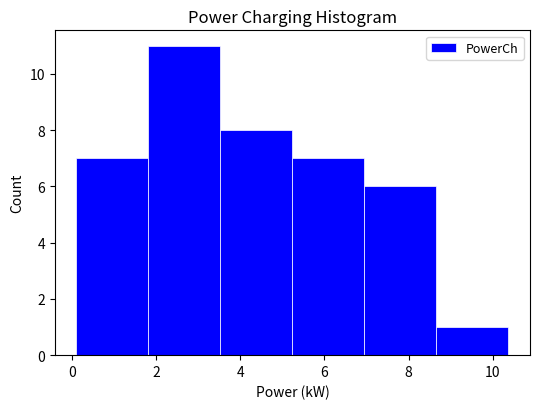

What is the height of the bar covering 8.6 to 10.4 on the x-axis? Neither the bar edges nor the heights are printed on the chart, so give them approximately, as read against the axes.

1